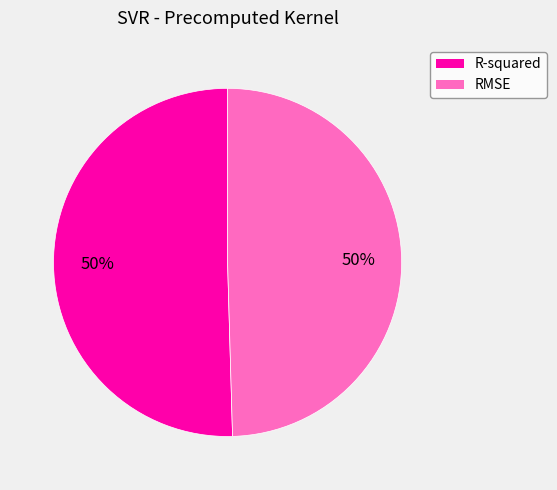

How many slices are in this pie chart?

2